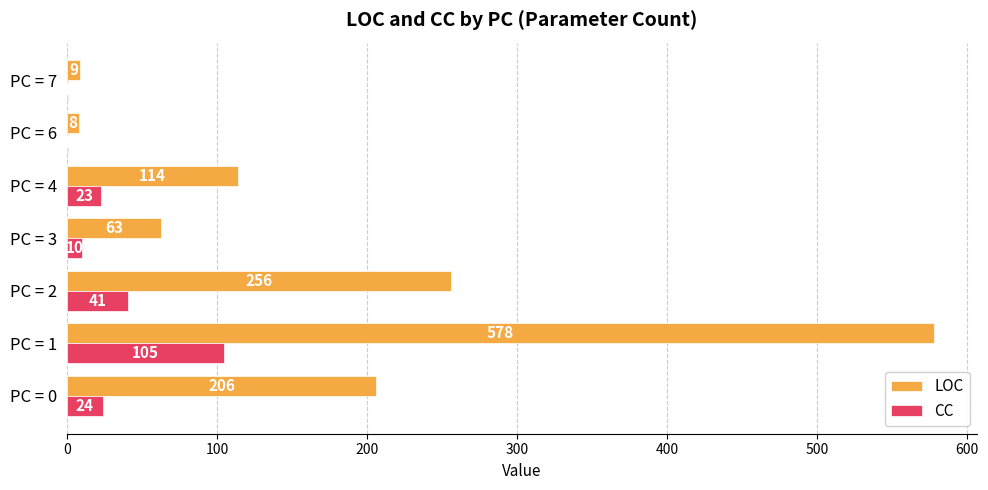

Which category has the highest value in the CC series?

PC = 1